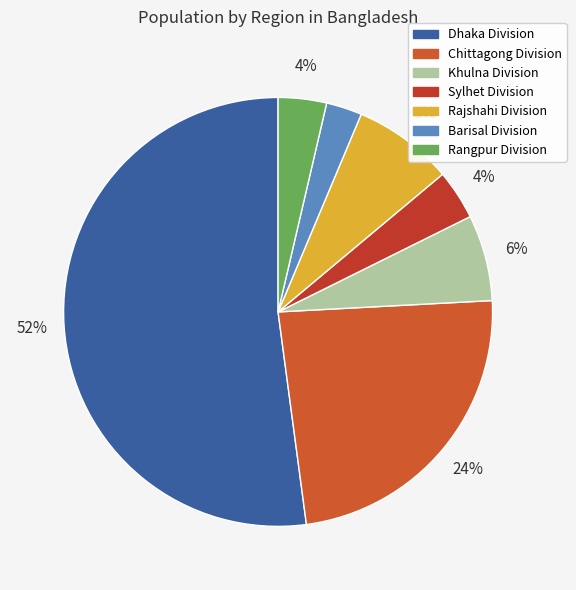

What is the ratio of the value at Rangpur Division to the value at Sylhet Division?

1.0